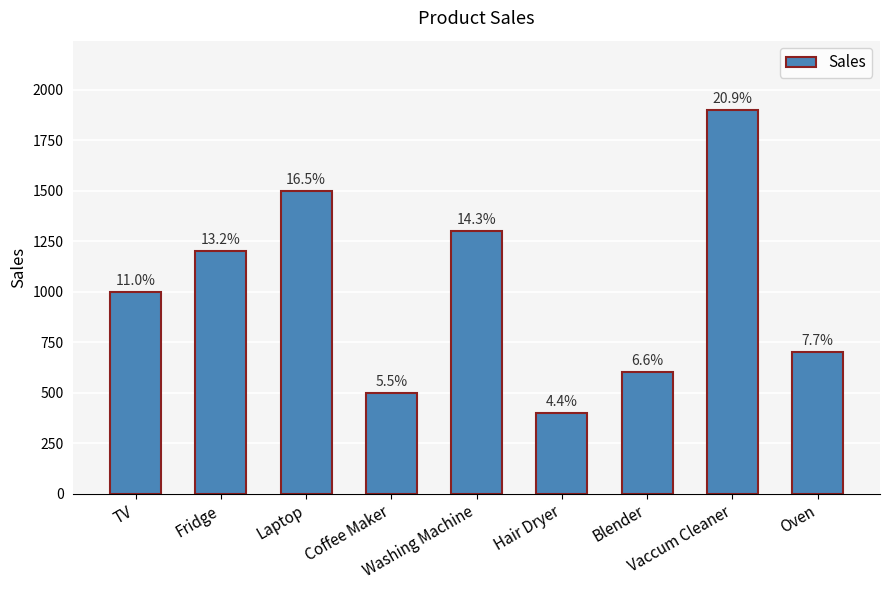

What is the ratio of the value at TV to the value at Laptop?

0.7